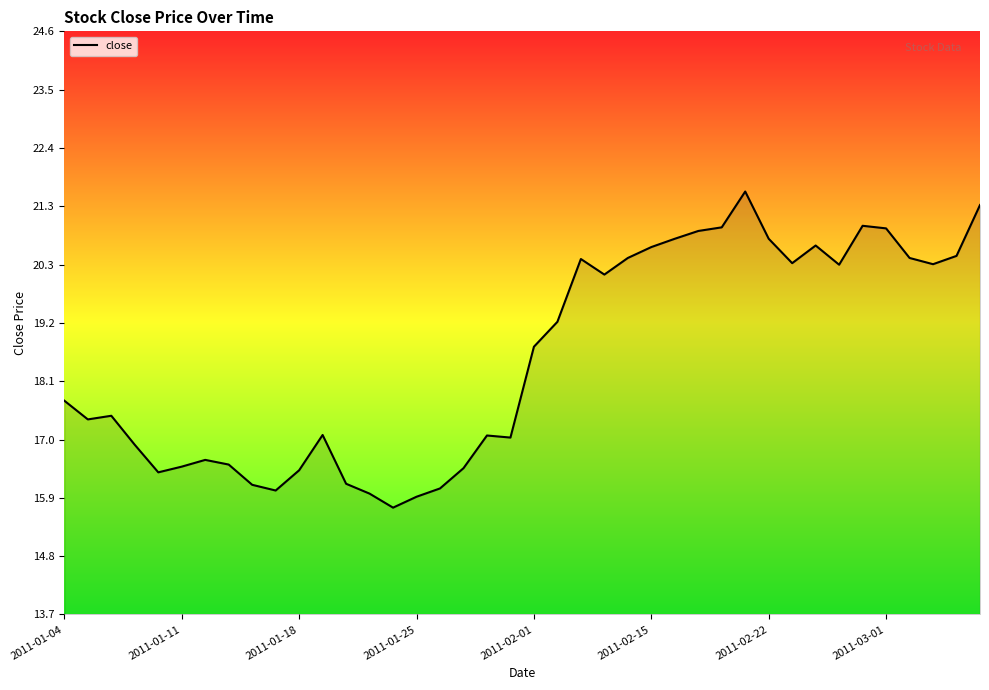

What is the difference between the second highest and second lowest values?

5.5